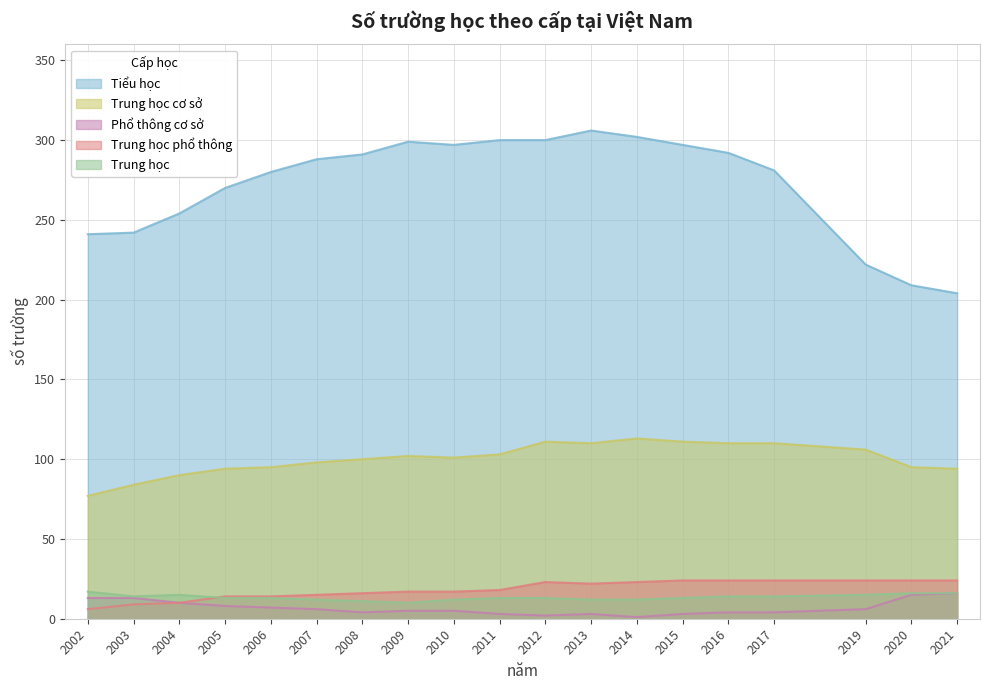

How many lines are shown in the chart?

5